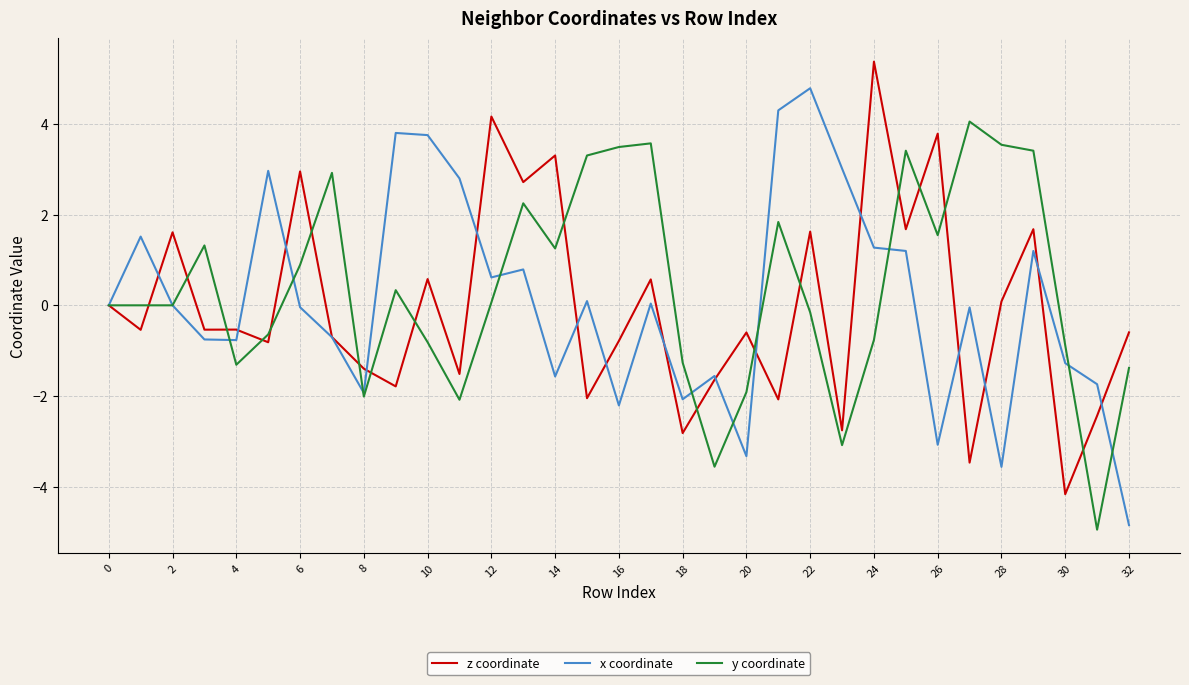

What is the smallest value displayed?

-4.9